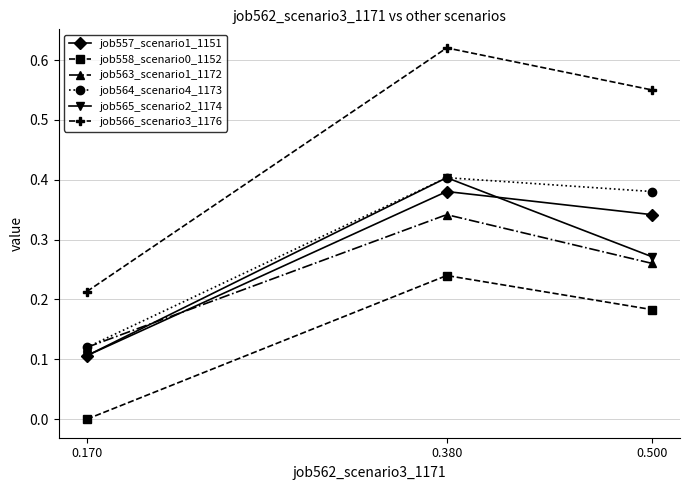

The value of job563_scenario1_1172 at 0.380 is 0.1. True or false?

False